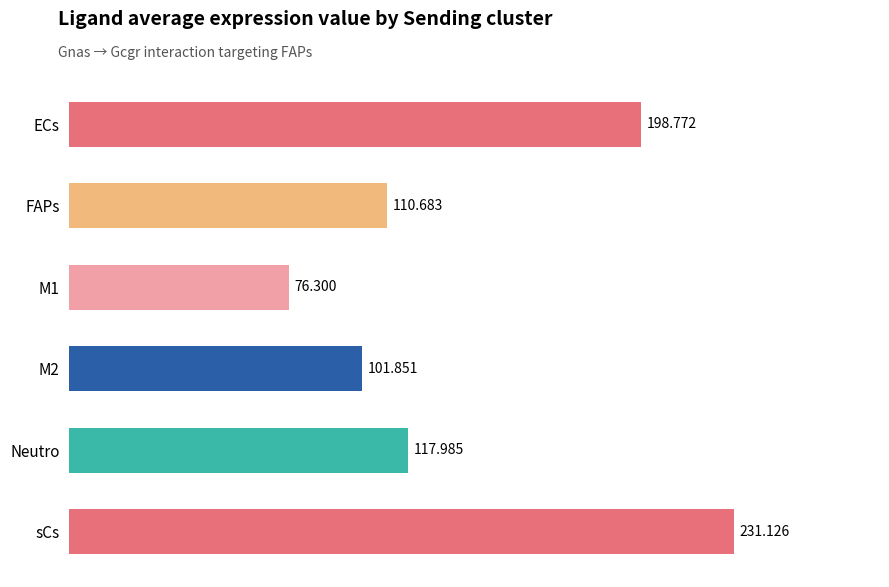

Which label corresponds to the largest value in the chart?

sCs